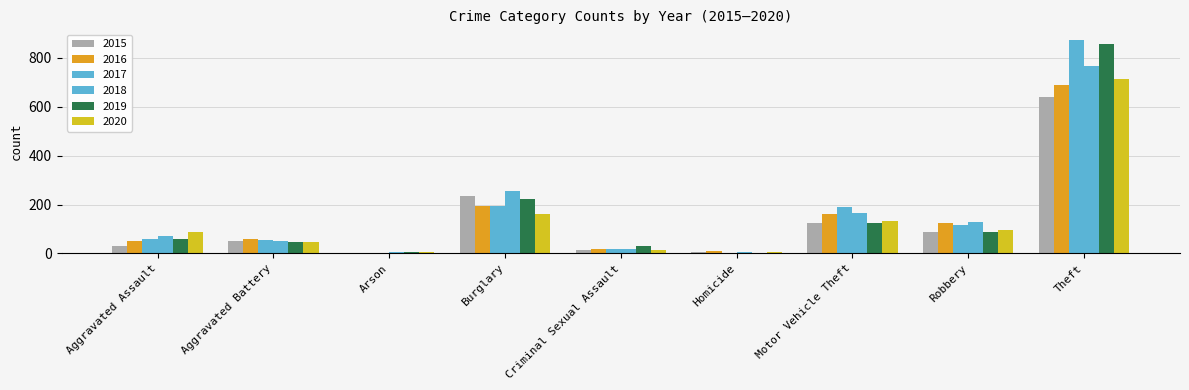

Between Criminal Sexual Assault and Homicide, which series saw the biggest shift?

2019